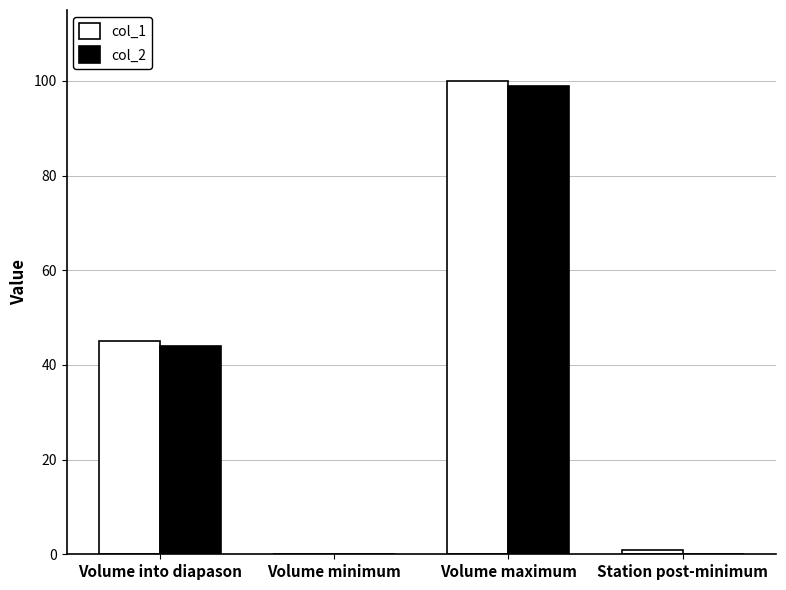

What are all the series names shown in the legend?

col_1, col_2